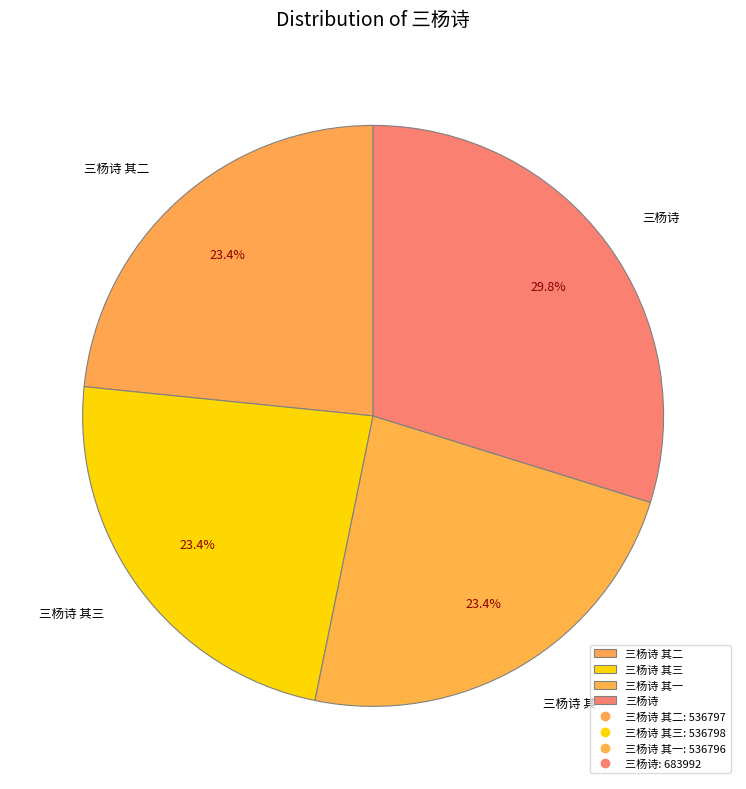

Count the number of slices in the pie.

4